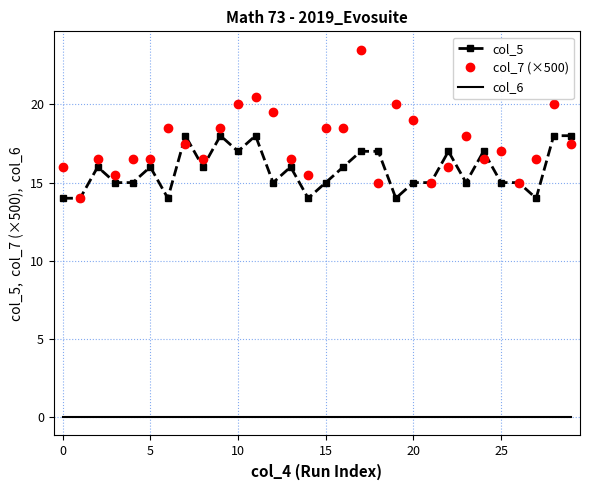

Which series has the widest spread of values?

col_7 (×500)